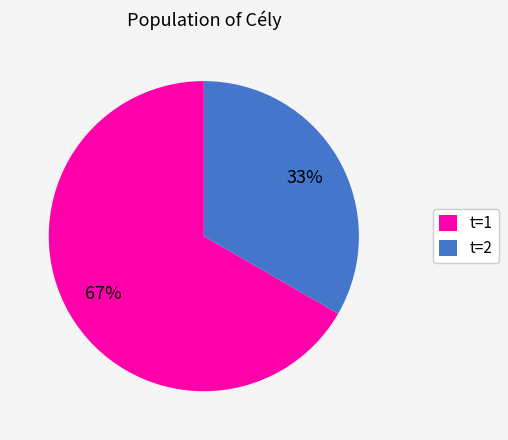

To the nearest percent, what is the average slice percentage?

50%